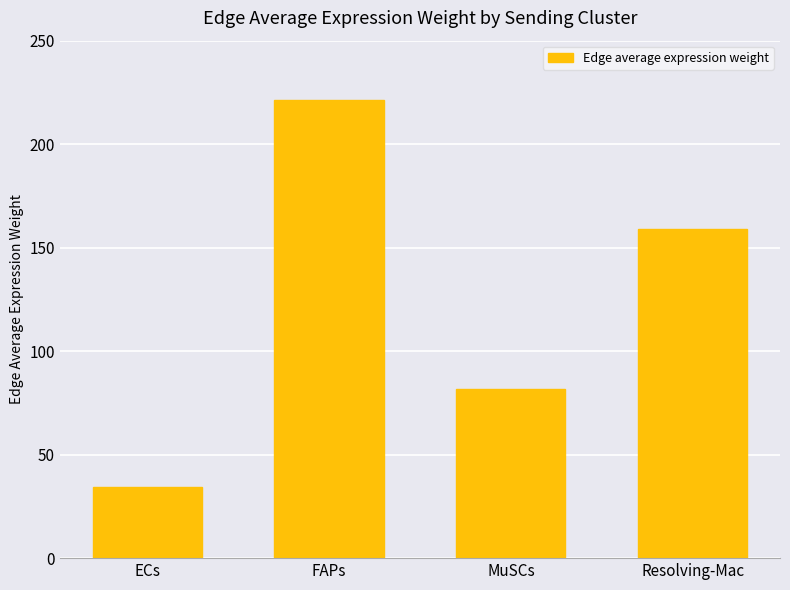

List the labels in order of value, largest first.

FAPs, Resolving-Mac, MuSCs, ECs